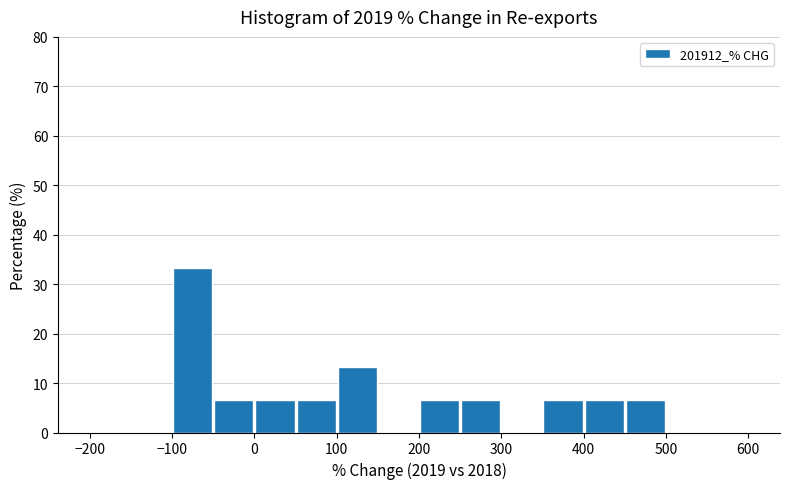

Reading left to right, transcribe this chart: for each bar, give the range it covers on the x-axis and its height. The values are not printed on the chart, so give them approximately, as read against the axis.

-200 to -150: 0
-150 to -100: 0
-100 to -50: 33
-50 to 0: 7
0 to 50: 7
50 to 100: 7
100 to 150: 13
150 to 200: 0
200 to 250: 7
250 to 300: 7
300 to 350: 0
350 to 400: 7
400 to 450: 7
450 to 500: 7
500 to 550: 0
550 to 600: 0